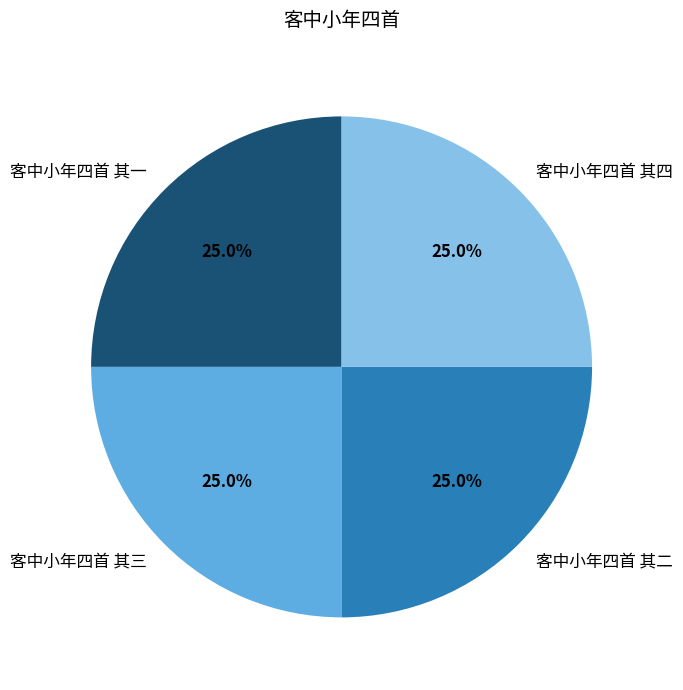

True or false: 客中小年四首 其四 accounts for 25% of the total.

True